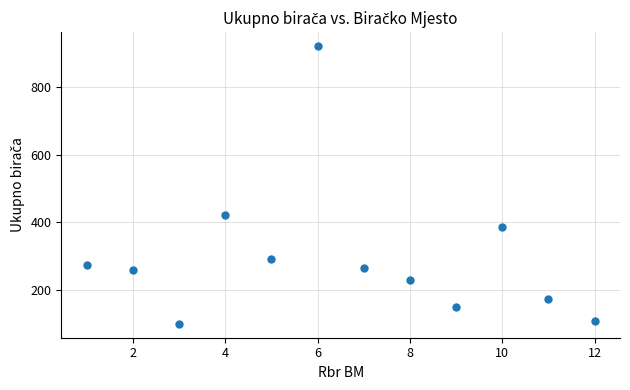

What is the range of Y values (max minus min)?

823